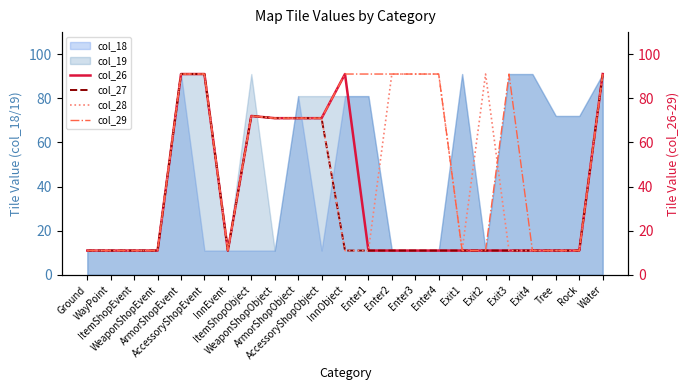

What is the label of the 6th point from the left?

AccessoryShopEvent